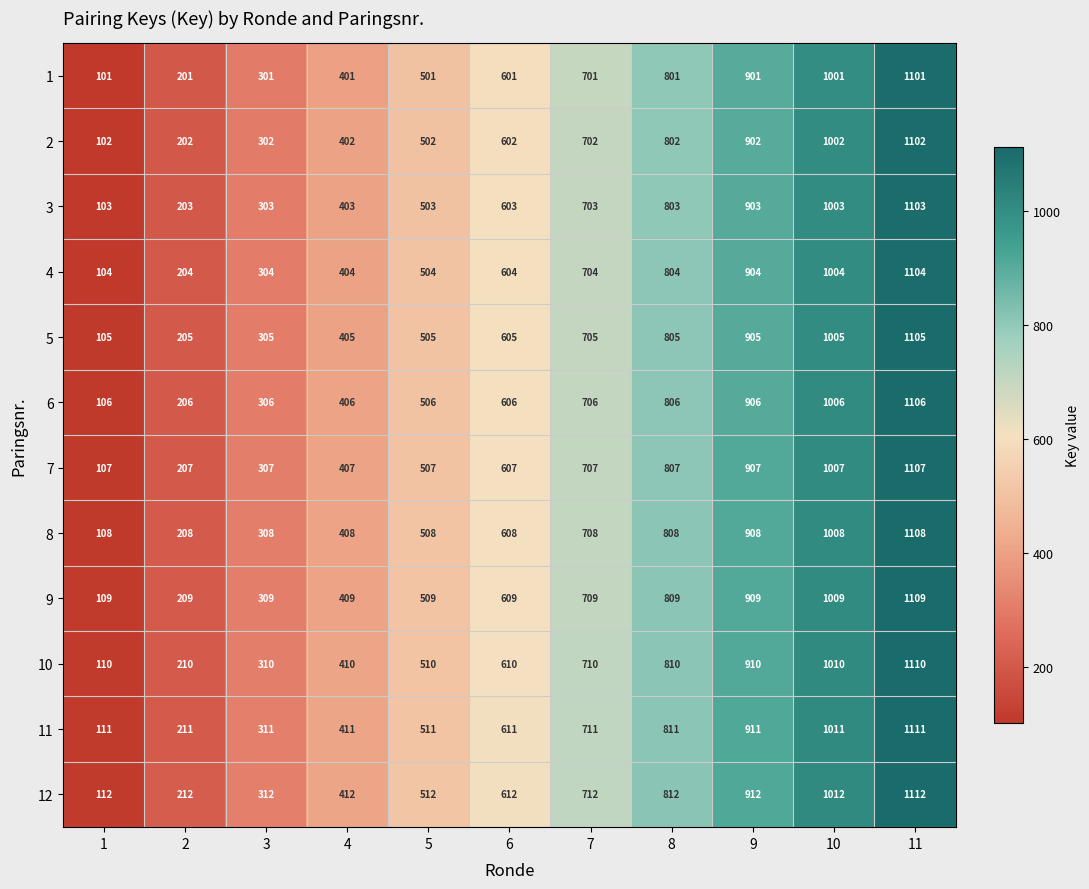

At which label is 8 closest to 608?

6